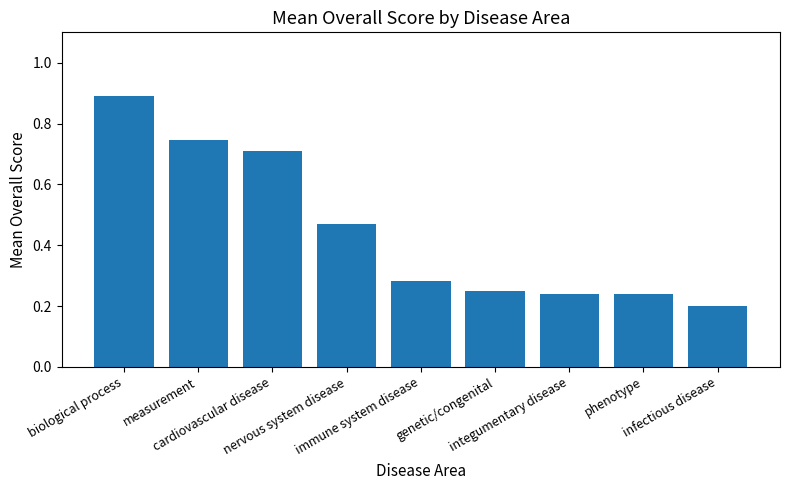

What is the maximum value shown in the chart?

0.9